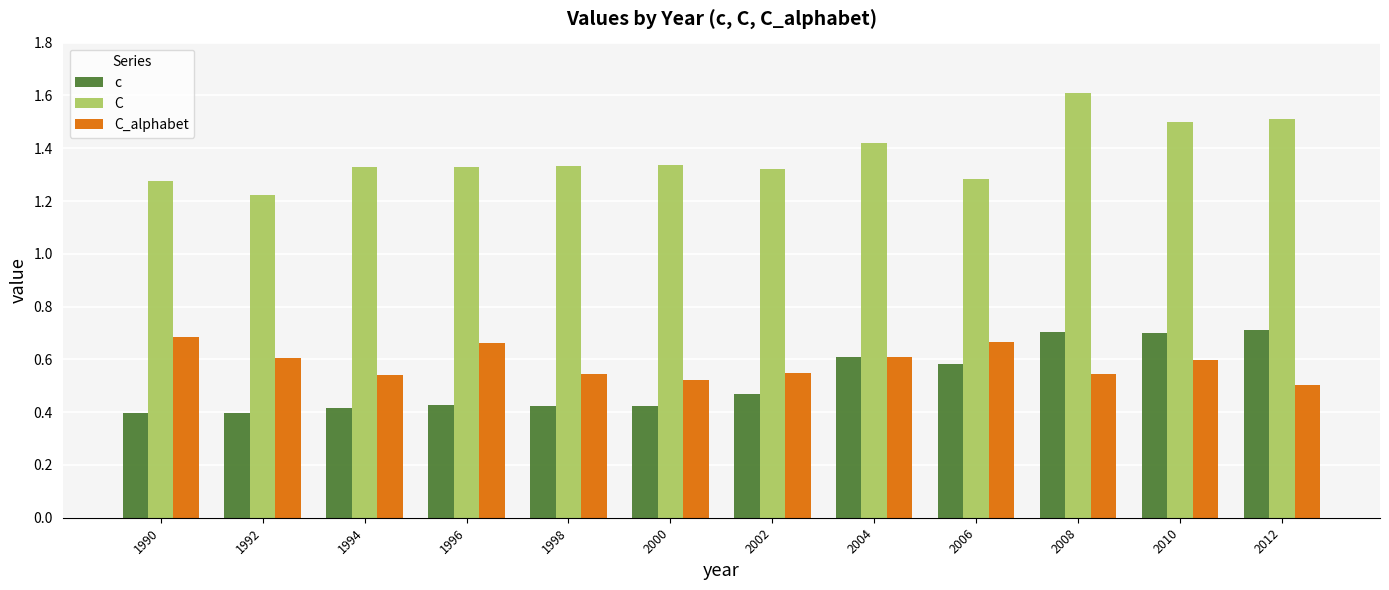

Rank the series at 1996 from highest to lowest value.

C, C_alphabet, c